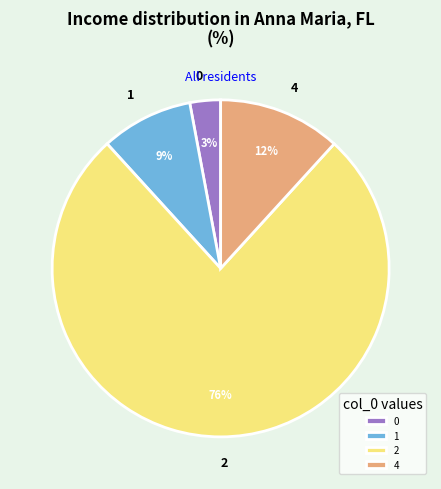

Rank the categories by value from highest to lowest.

2, 4, 1, 0